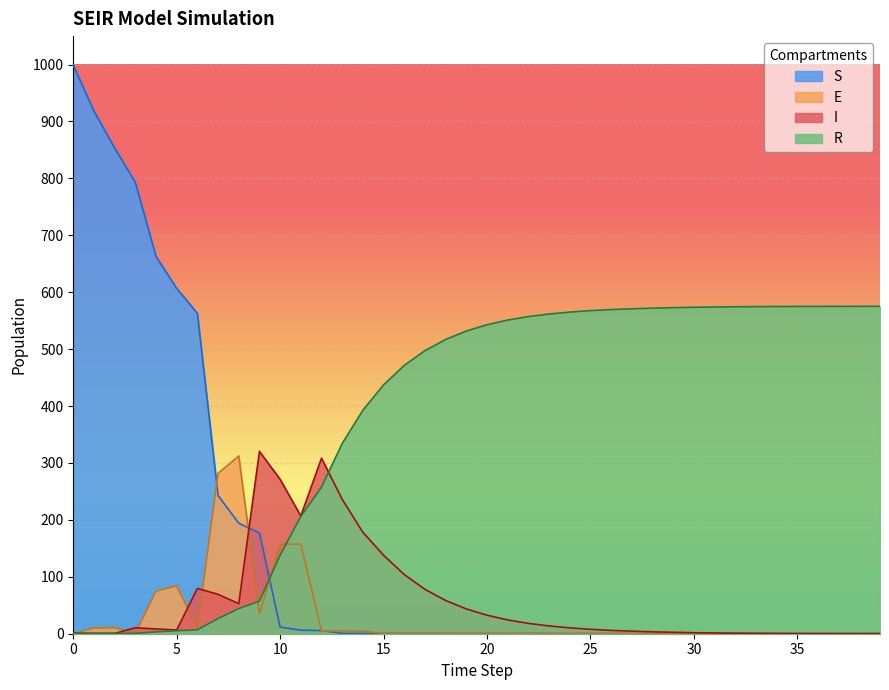

Between which two adjacent categories do R and S first intersect?

9 and 10